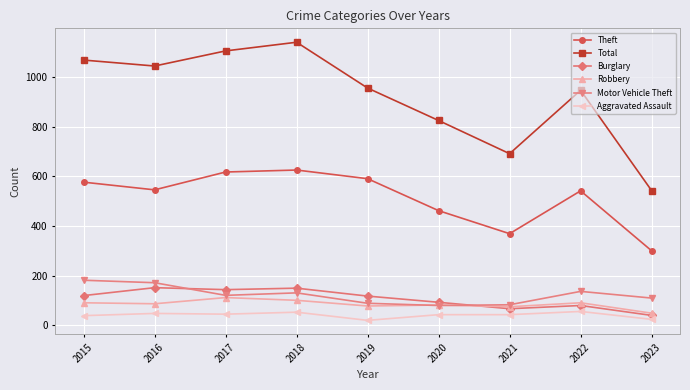

Which series has the largest total across all categories?

Total